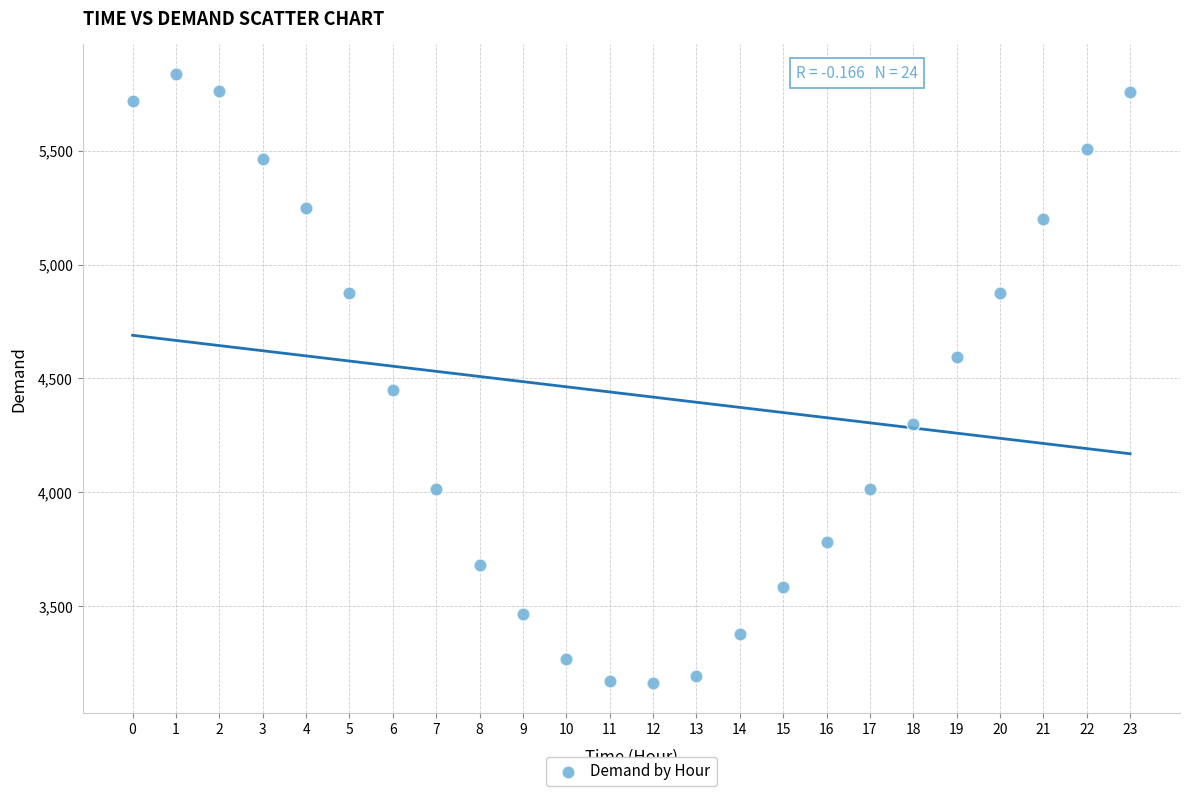

What Y value in the scatter plot is closest to 4499?

4449